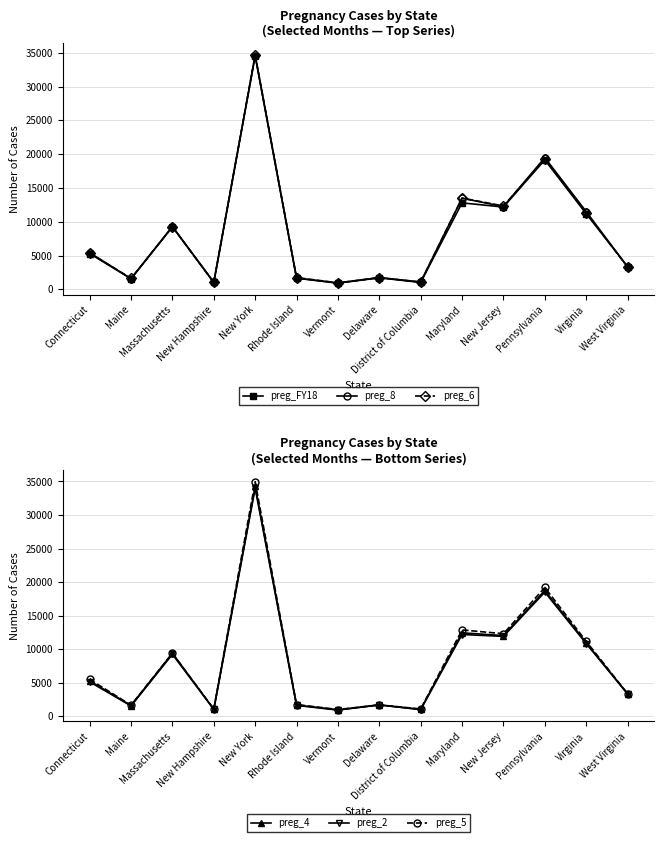

Is this an area chart (filled region under the line)?

No